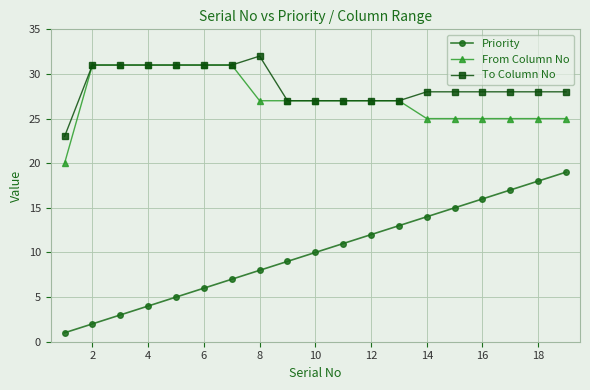

True or false: Priority and From Column No intersect in this chart.

False